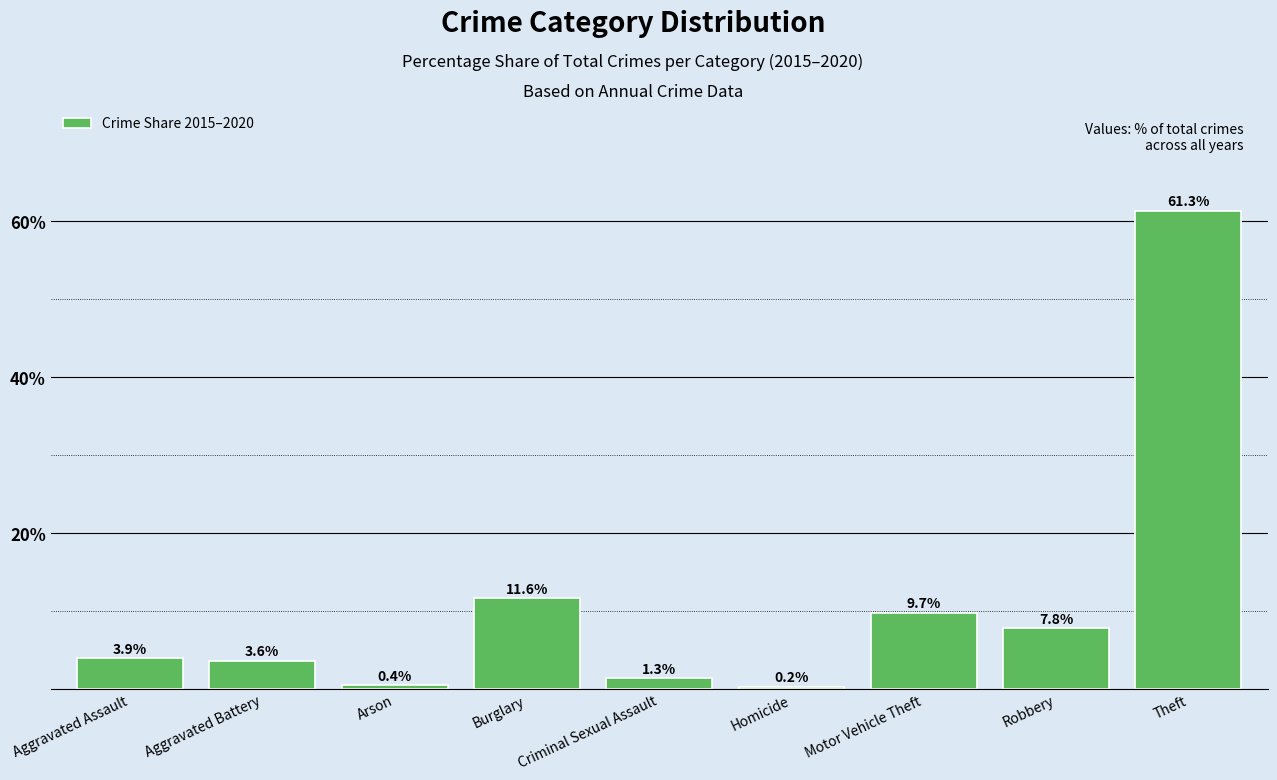

The value at Homicide is 0.2. True or false?

True